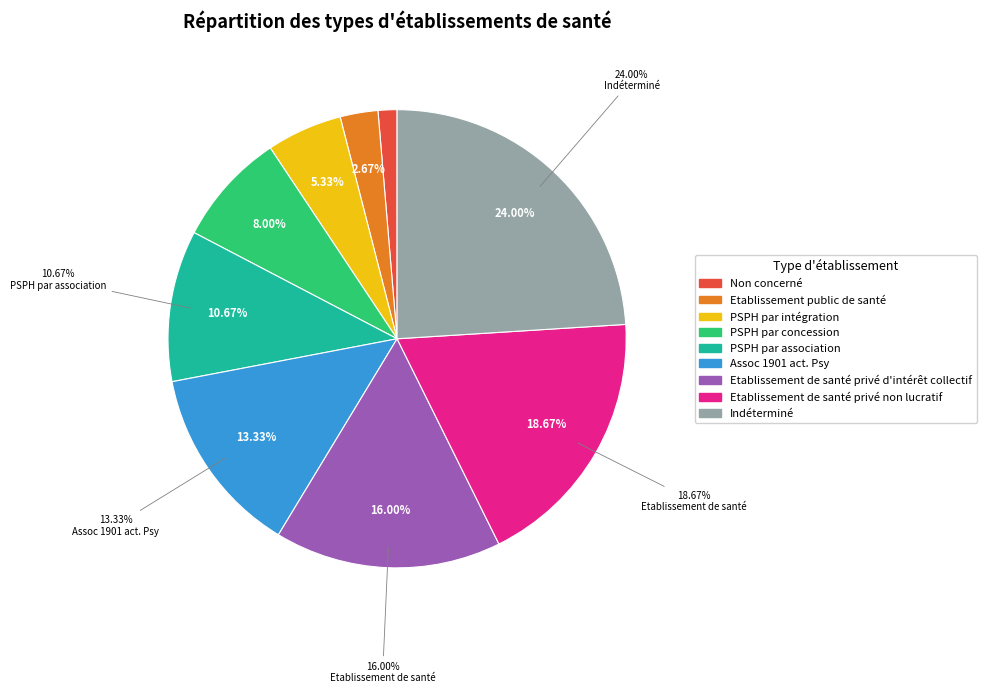

To the nearest percent, what portion does Indéterminé represent?

24%